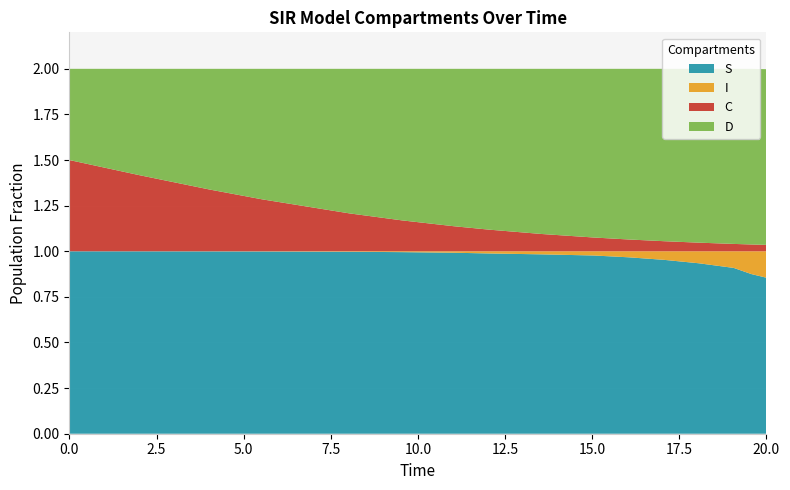

Reading right to left, what are all the values shown in this chart?

S: 0.9	0.9	0.9	0.9	1.0	1.0	1.0	1.0	1.0	1.0	1.0	1.0	1.0	1.0	1.0	1.0
I: 0.1	0.1	0.1	0.1	0.0	0.0	0.0	0.0	0.0	0.0	0.0	0.0	0.0	0.0	0.0	0.0
C: 0.0	0.0	0.0	0.0	0.1	0.1	0.1	0.1	0.1	0.1	0.2	0.2	0.3	0.3	0.4	0.5
D: 1.0	1.0	1.0	1.0	0.9	0.9	0.9	0.9	0.9	0.9	0.8	0.8	0.7	0.7	0.6	0.5